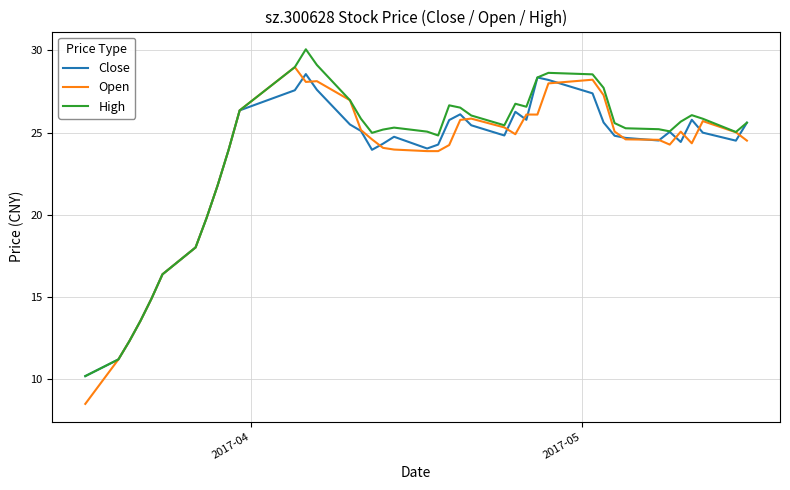

What is the maximum value for High?

30.1